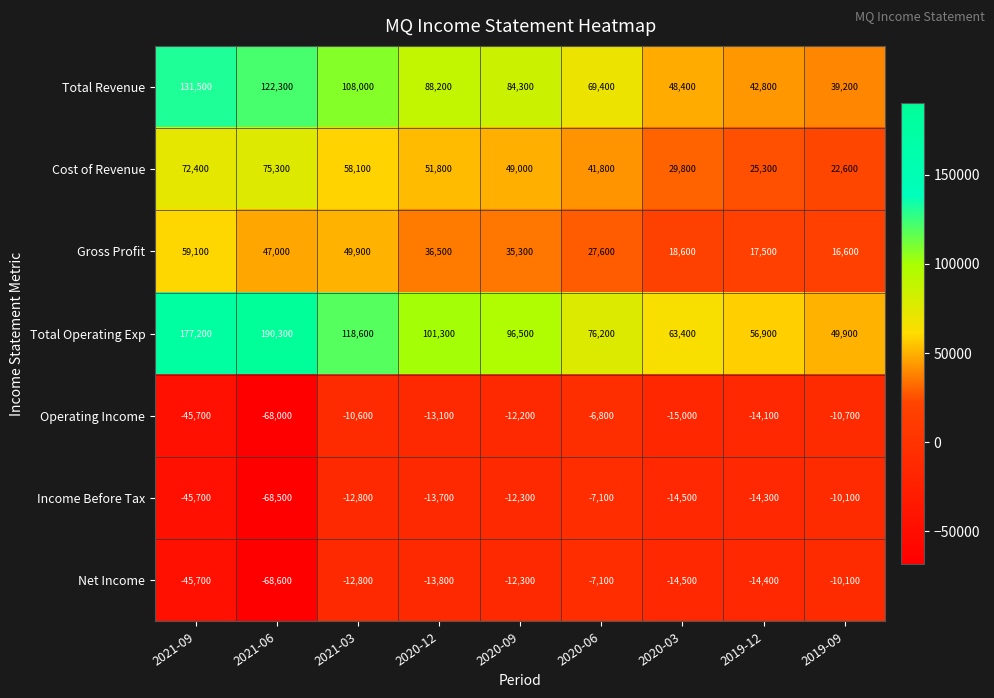

Where is Operating Income nearest to the value -37400?

2021-09